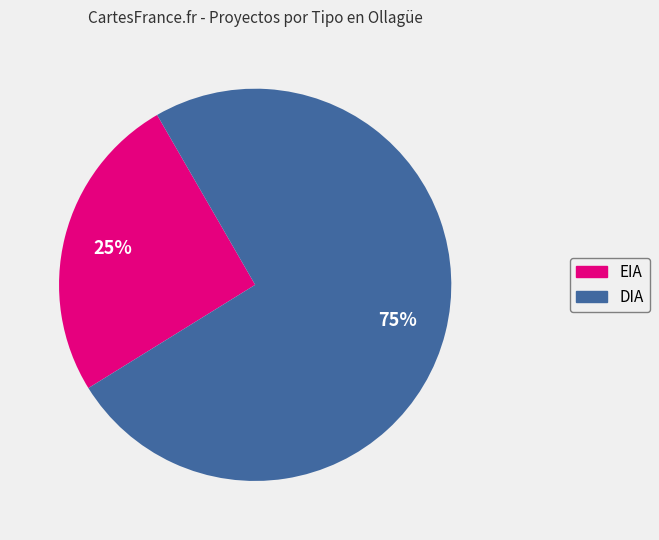

Is it true that DIA is 75% of the pie?

True